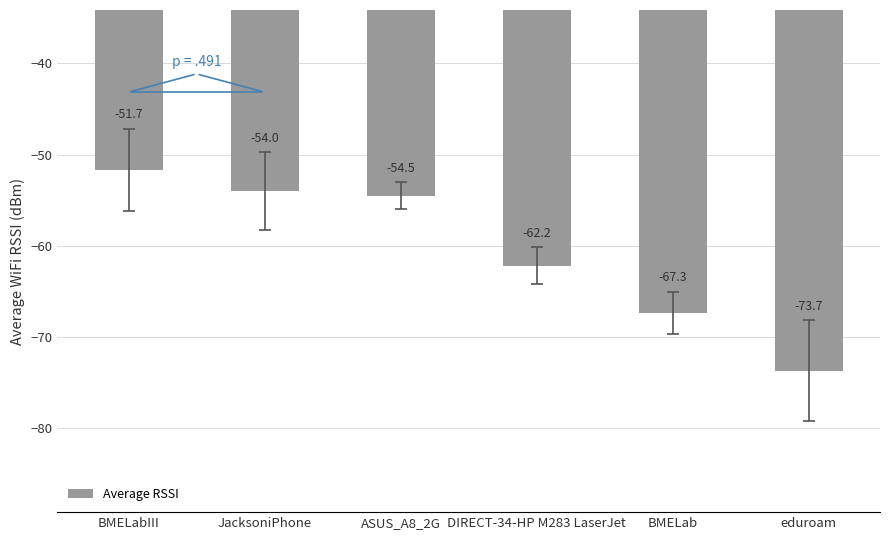

How many data points does each series have?

6